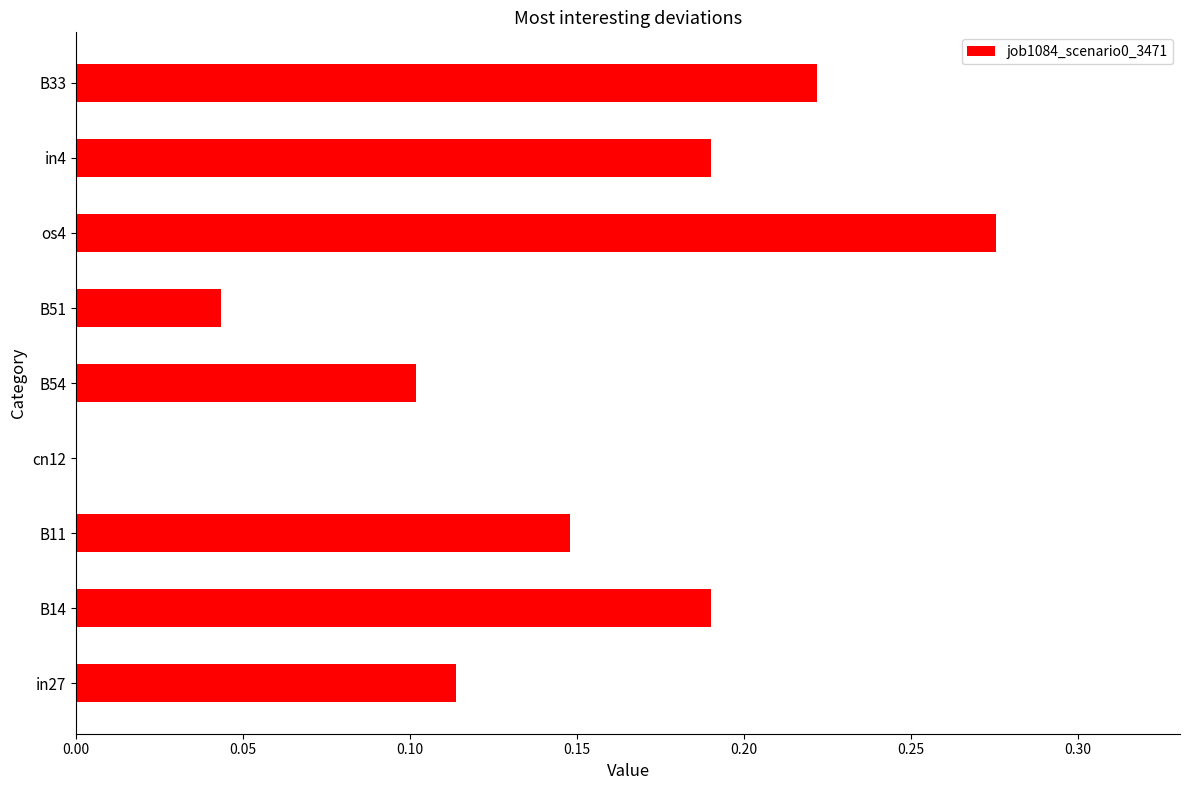

Which category has the highest value across all series?

os4